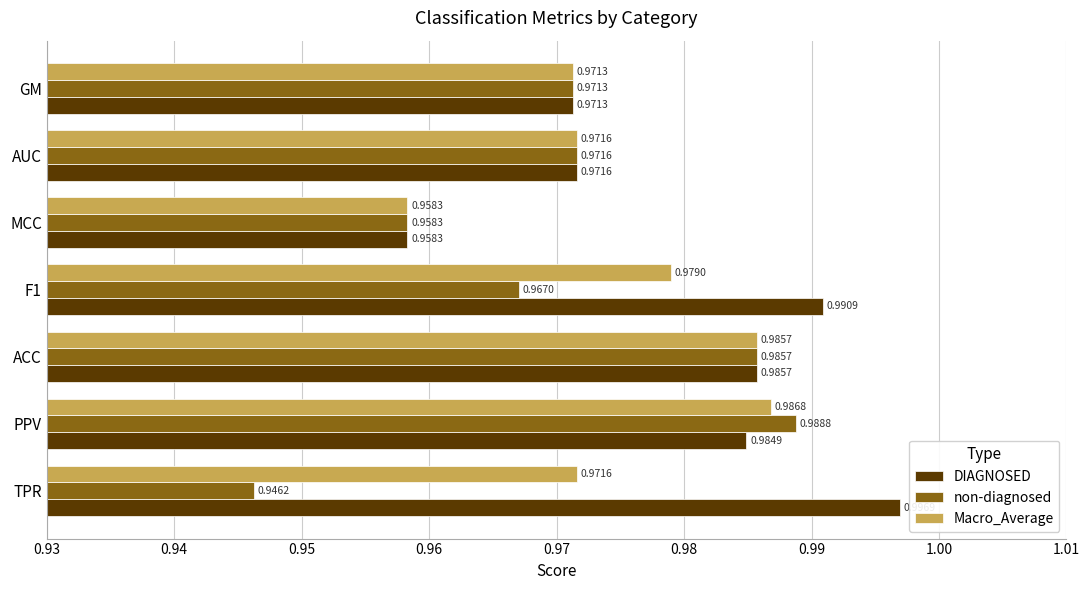

At how many categories does at least one series exceed 0?

7